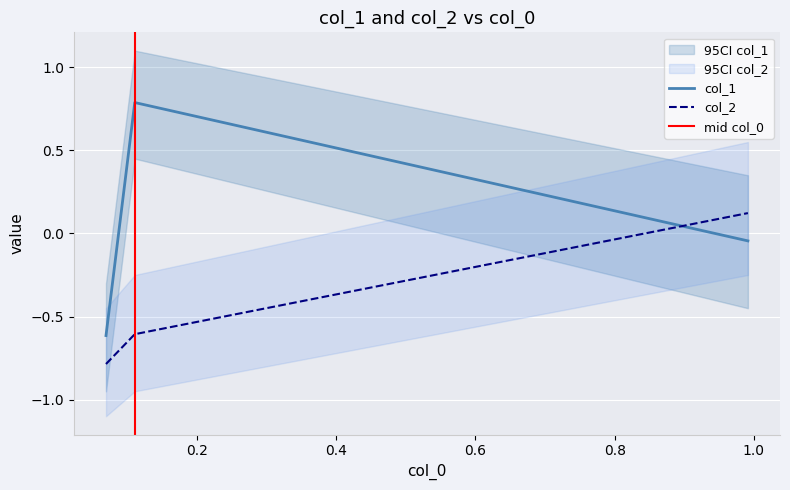

Which series has the largest total across all categories?

col_1